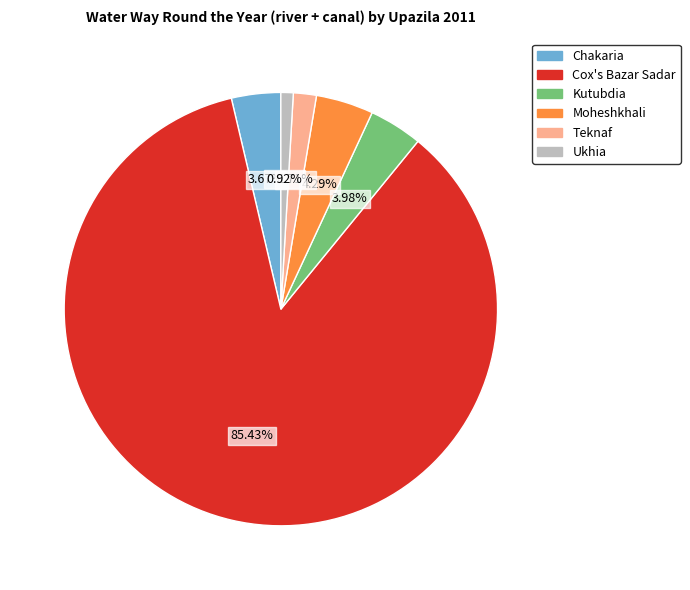

Is there any slice that represents more than half of the pie?

Yes